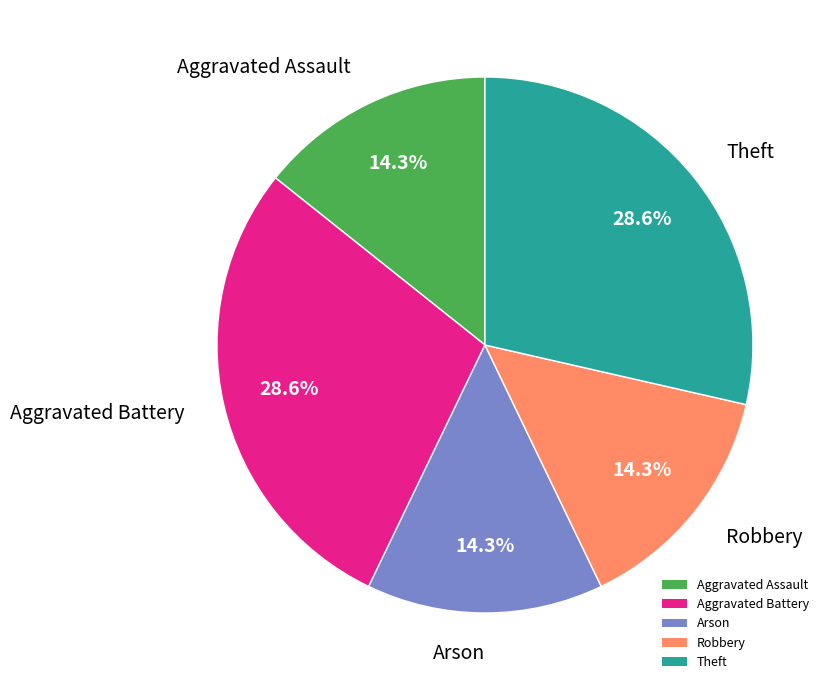

To the nearest percent, what portion does Aggravated Battery represent?

29%